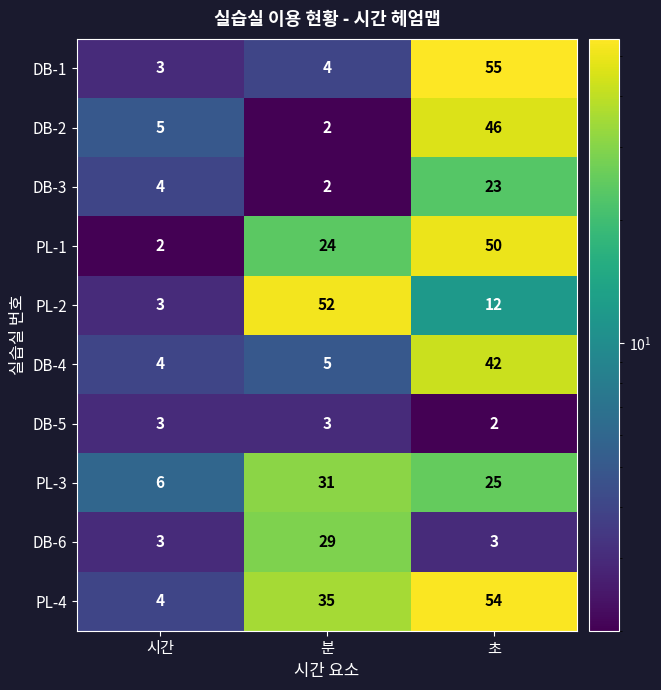

What is the smallest value displayed?

2